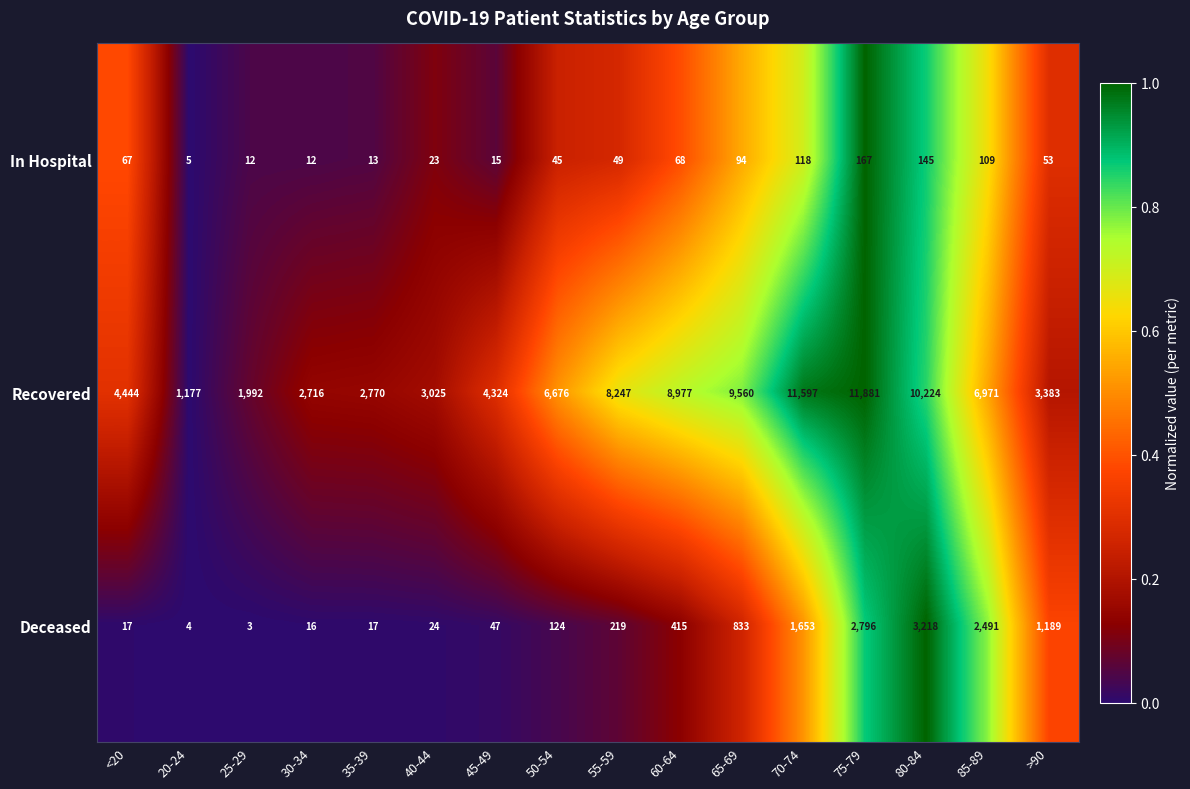

Between 45-49 and 60-64, which series saw the biggest shift?

Recovered